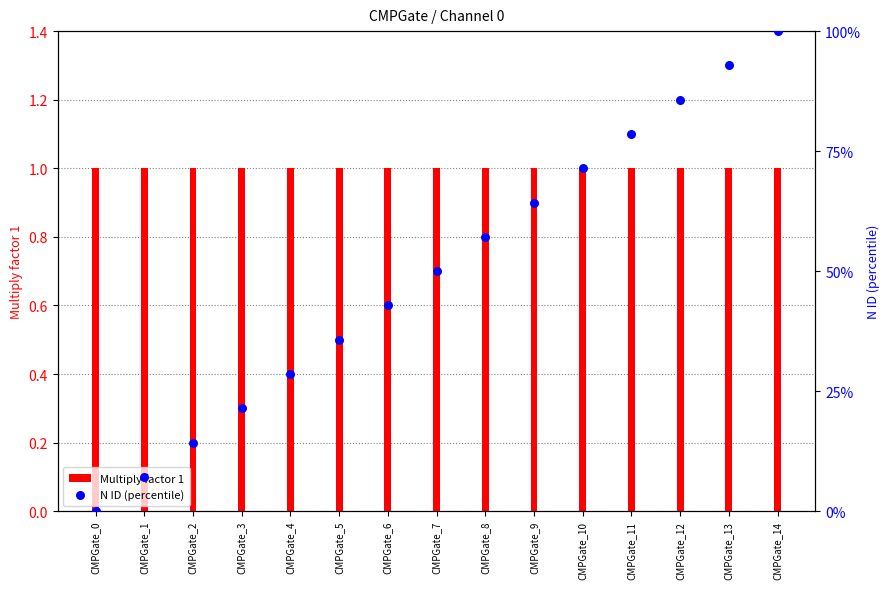

What are all the series names shown in the legend?

Multiply factor 1, N ID (percentile)